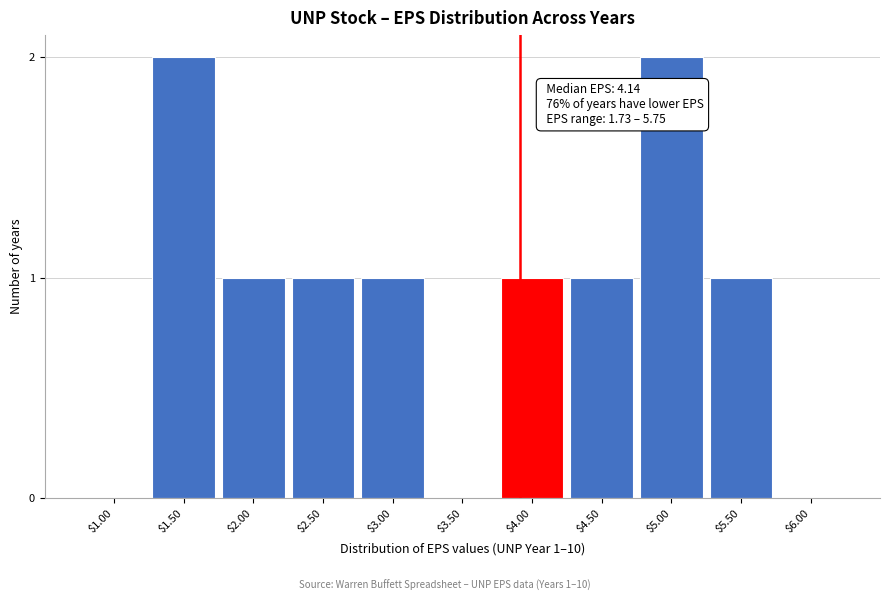

The value at $5.00 is 1. True or false?

False